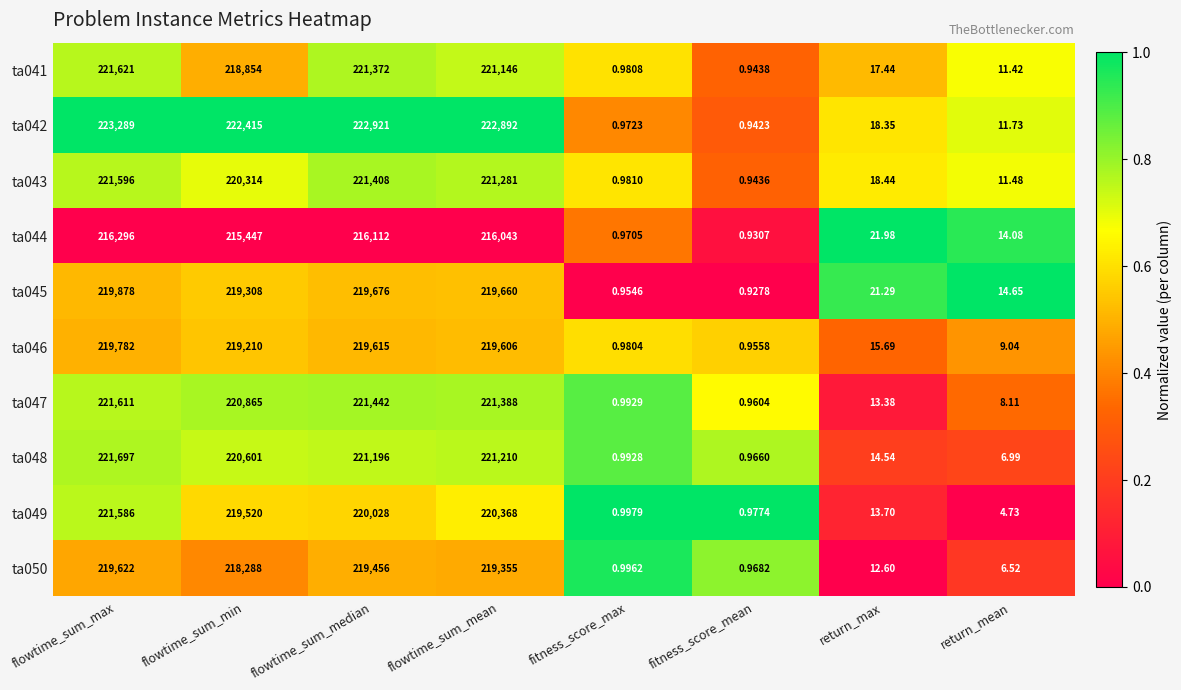

Which category has the lowest value across all series?

fitness_score_mean